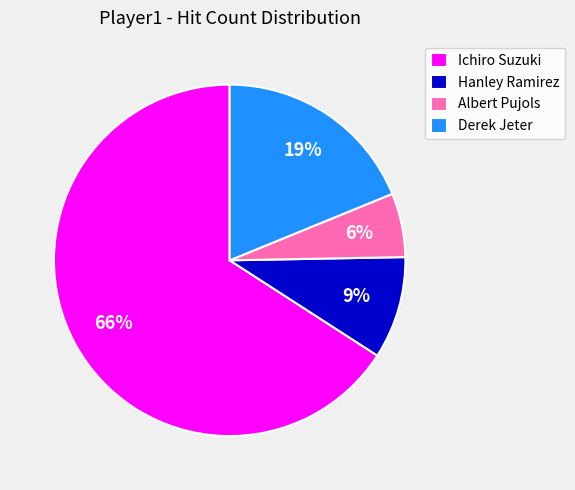

Approximately how many times larger is the value at Albert Pujols compared to Derek Jeter?

0.3